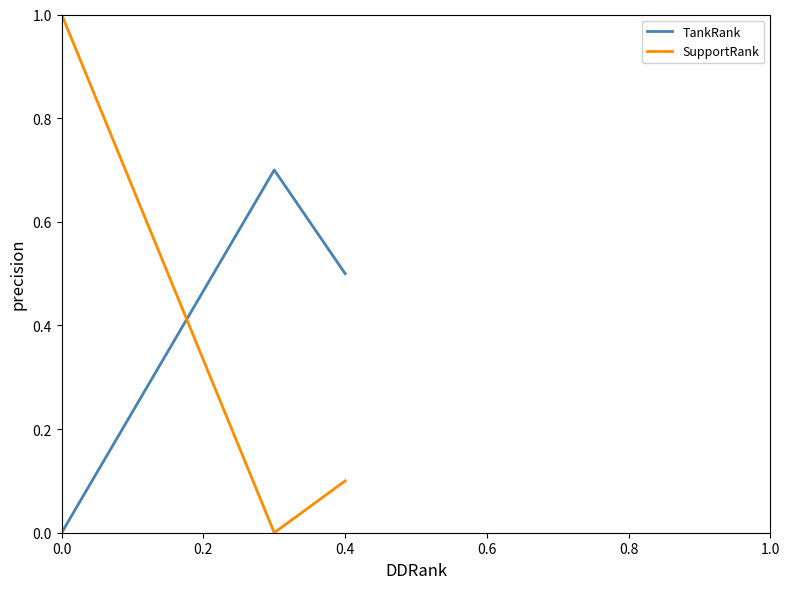

What is the average value of the TankRank series?

0.4